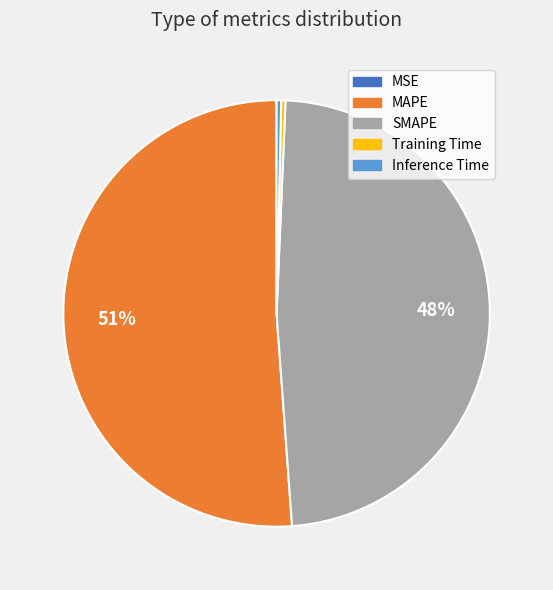

Is it true that Training Time is 0% of the pie?

True